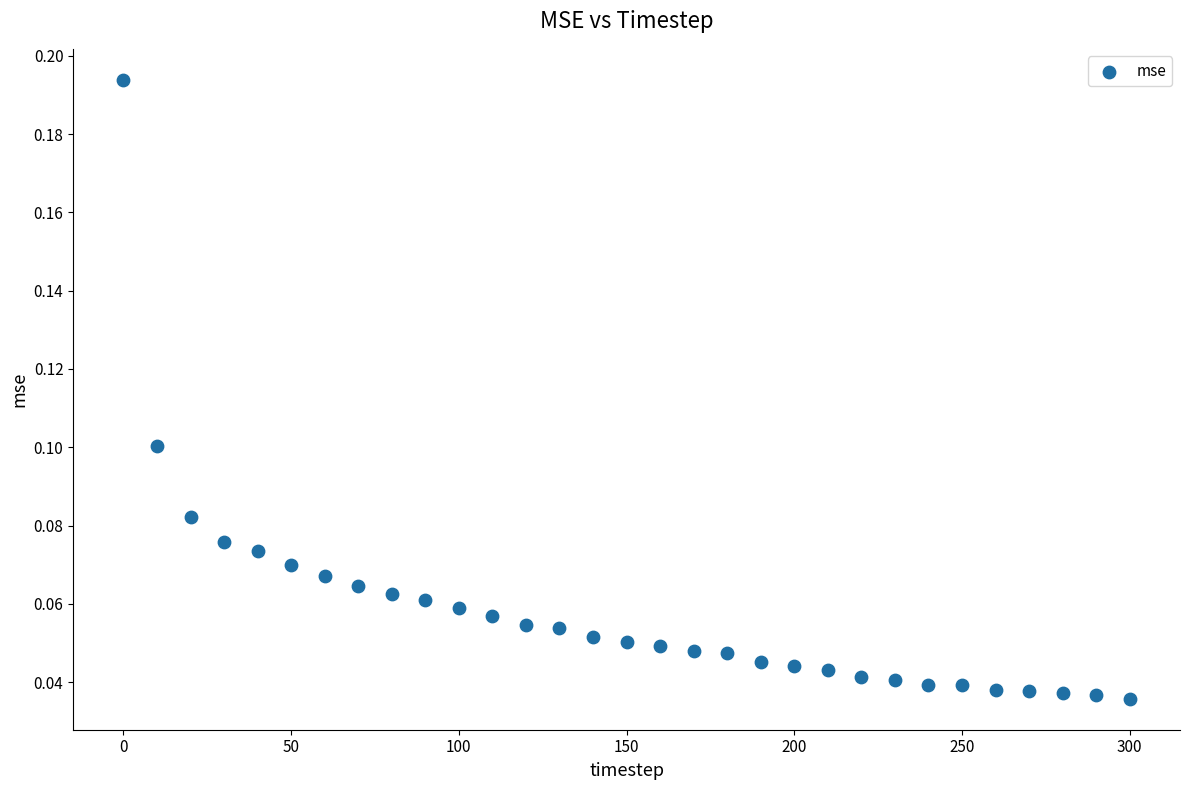

What is the range of X values (max minus min)?

300.0